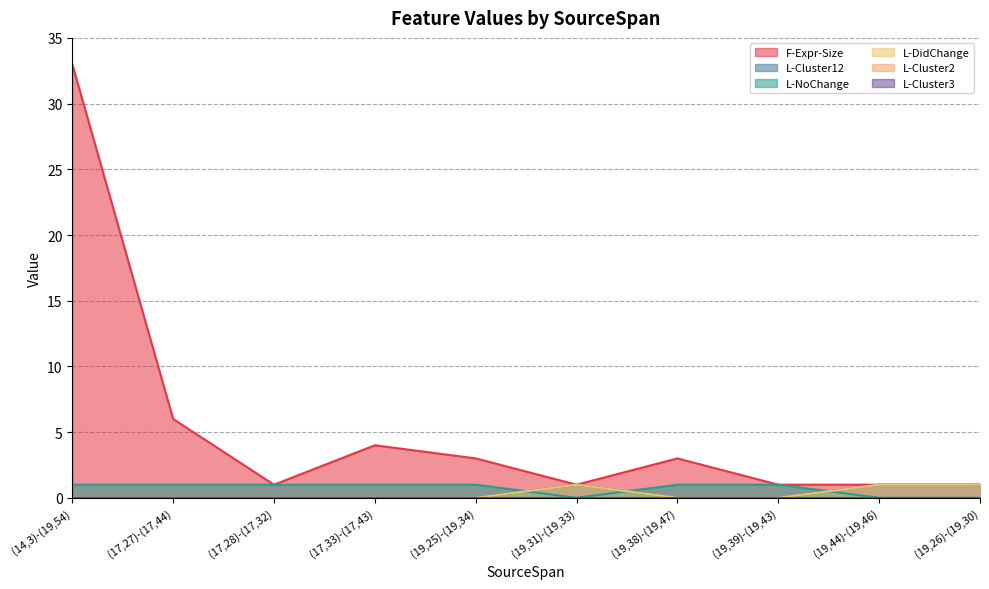

At which category does the chart reach its minimum across all series?

(19,31)-(19,33)